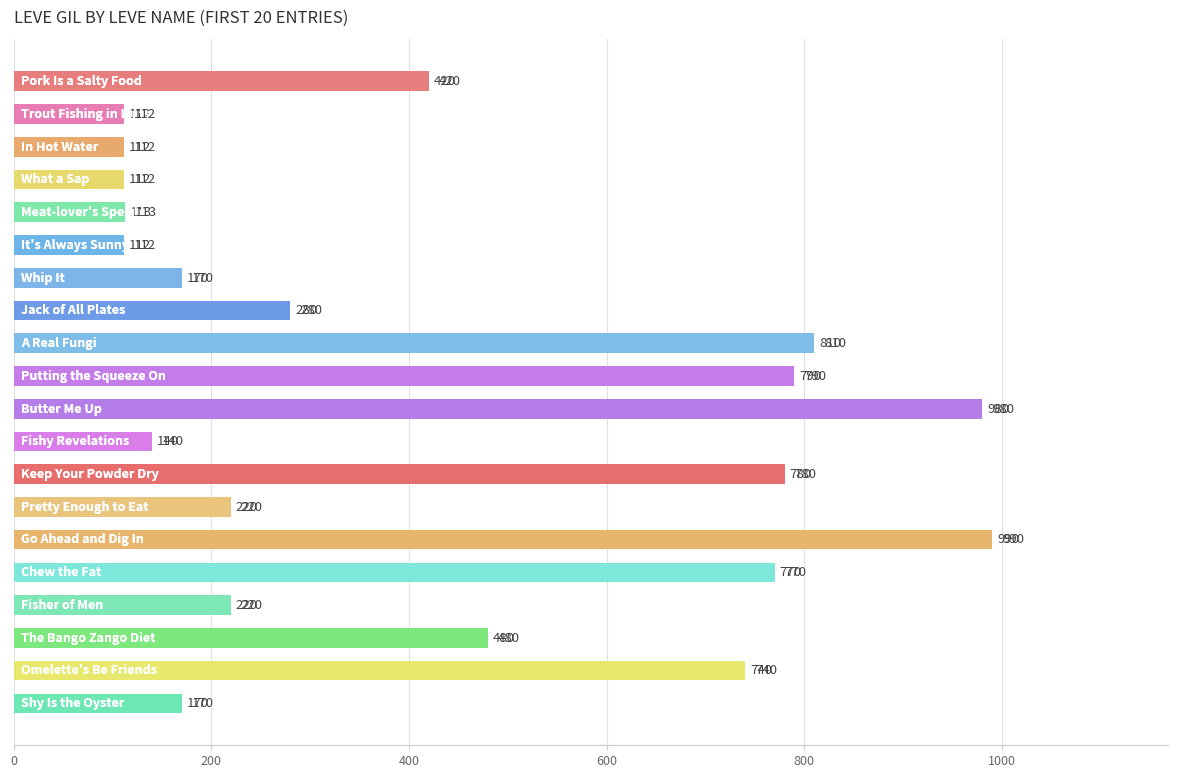

What is the value of the 8th bar from the top?

280